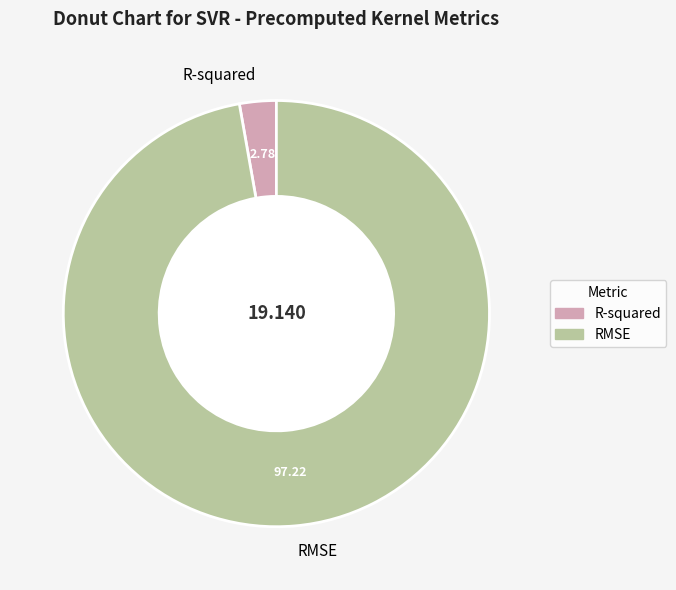

Which category has the biggest portion of the pie?

RMSE